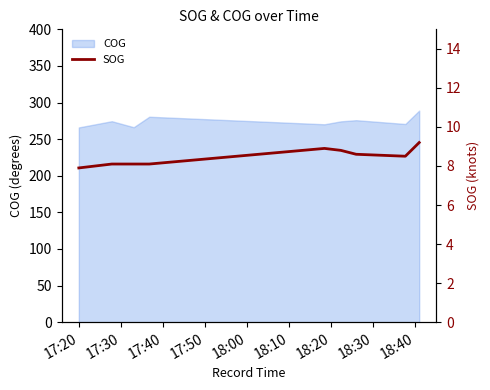

What is the sum of the values at 17:50 and 17:20?

16.0